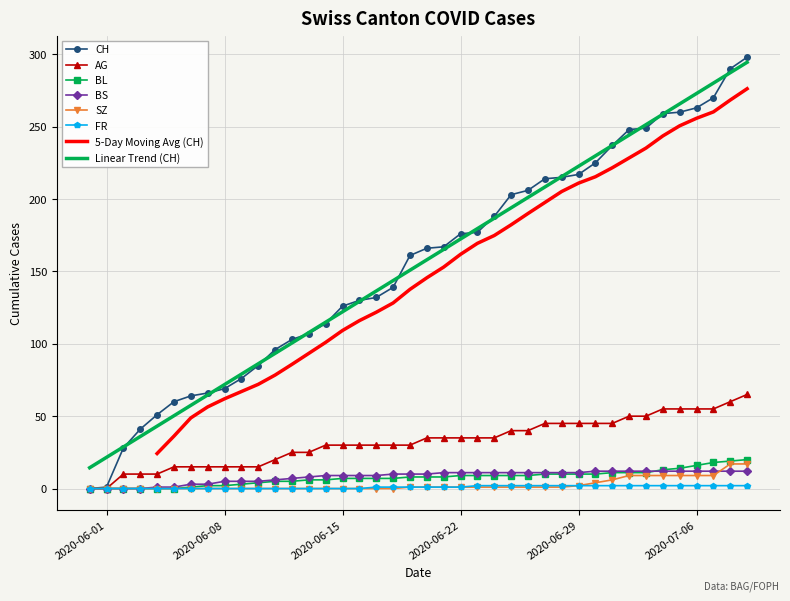

The value of CH at 2020-06-21 is 257. True or false?

False